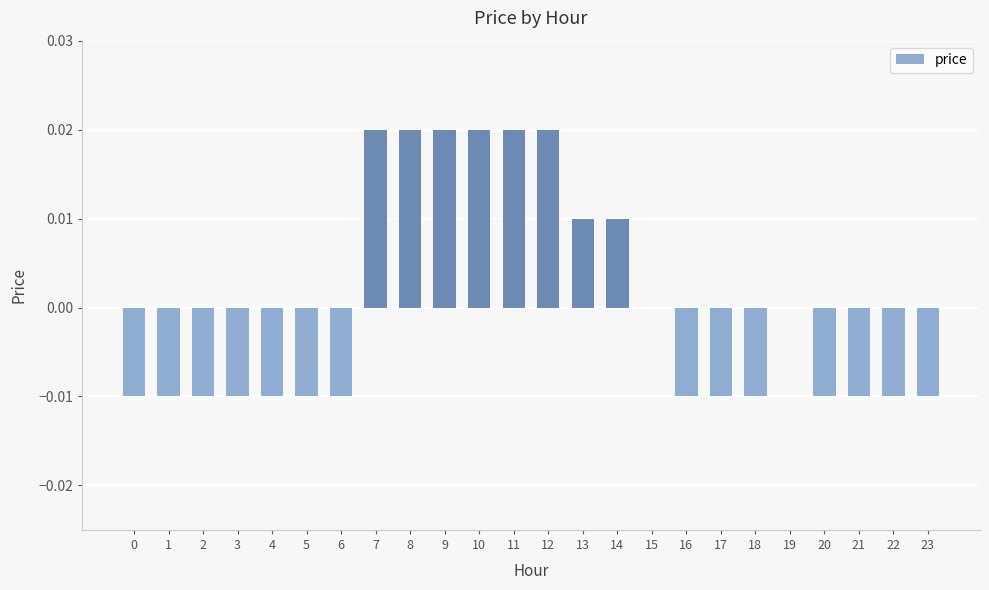

The chart shows a value of 0.0 at 14. True or false?

True